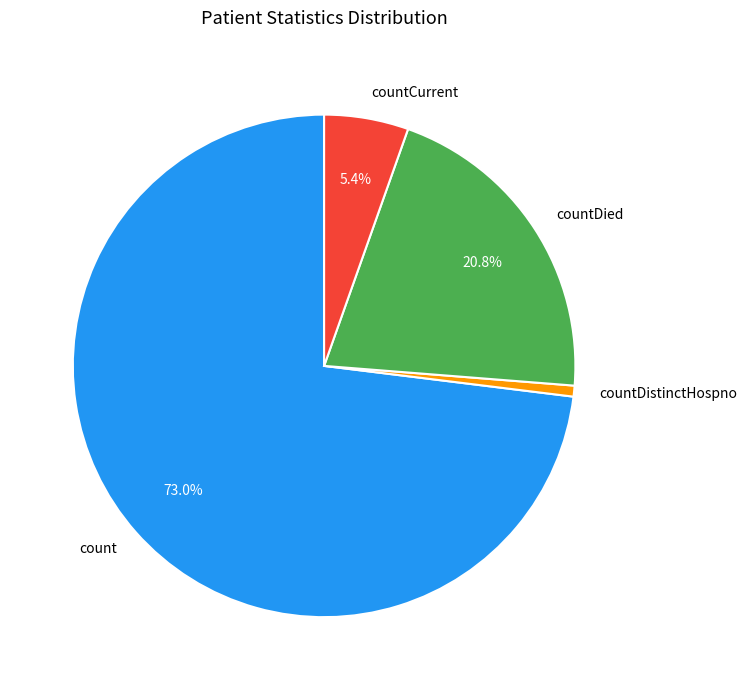

Which slice represents more than half of the pie?

count